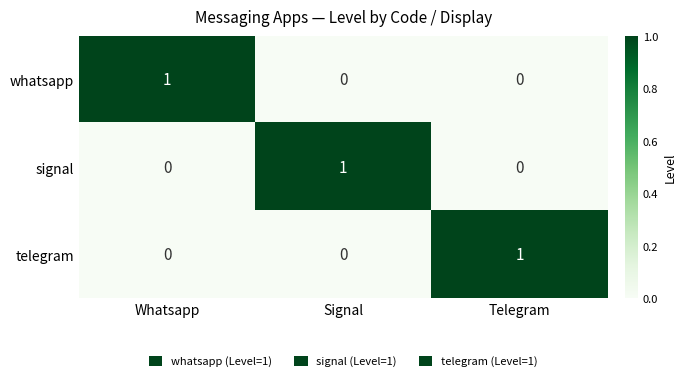

Is it true that signal equals 2 at Signal?

False